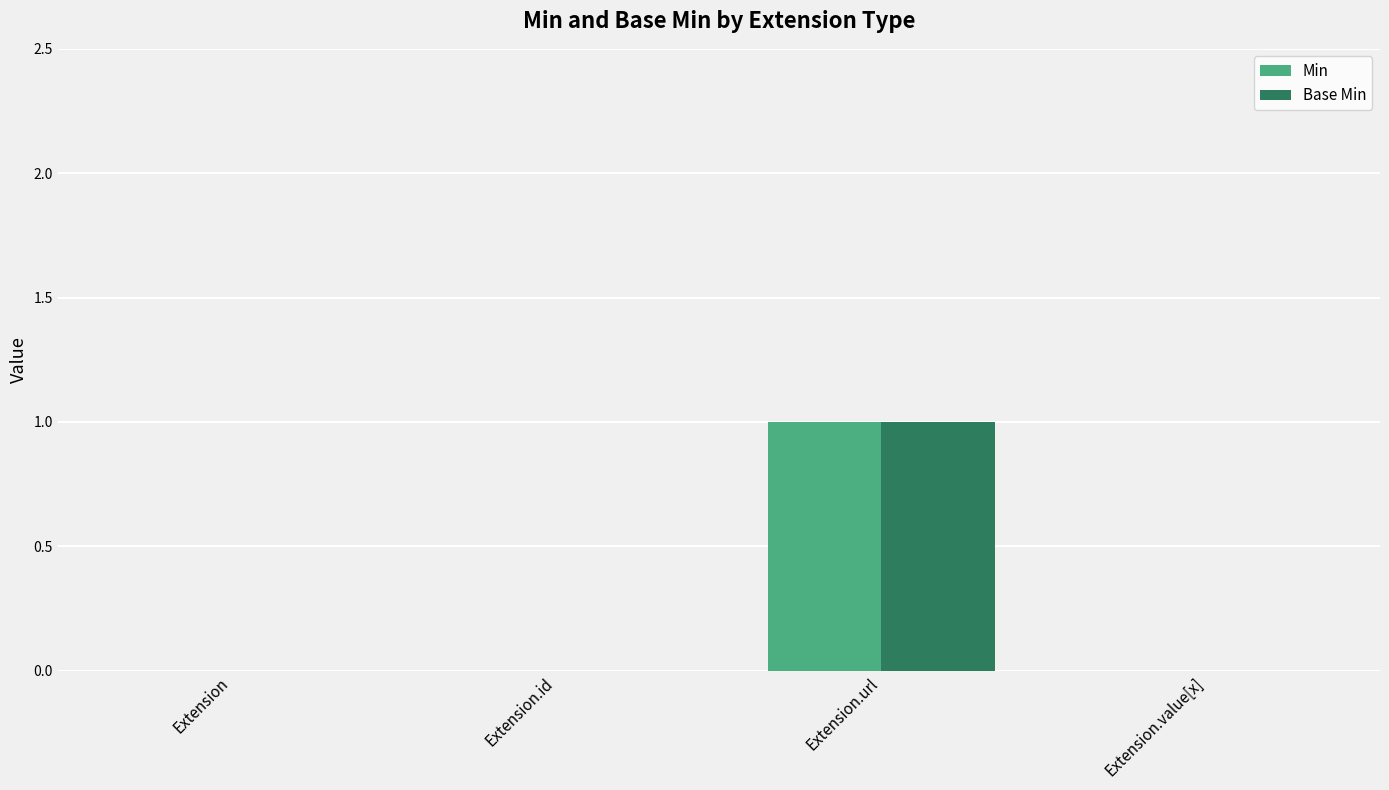

What are all the series names shown in the legend?

Min, Base Min